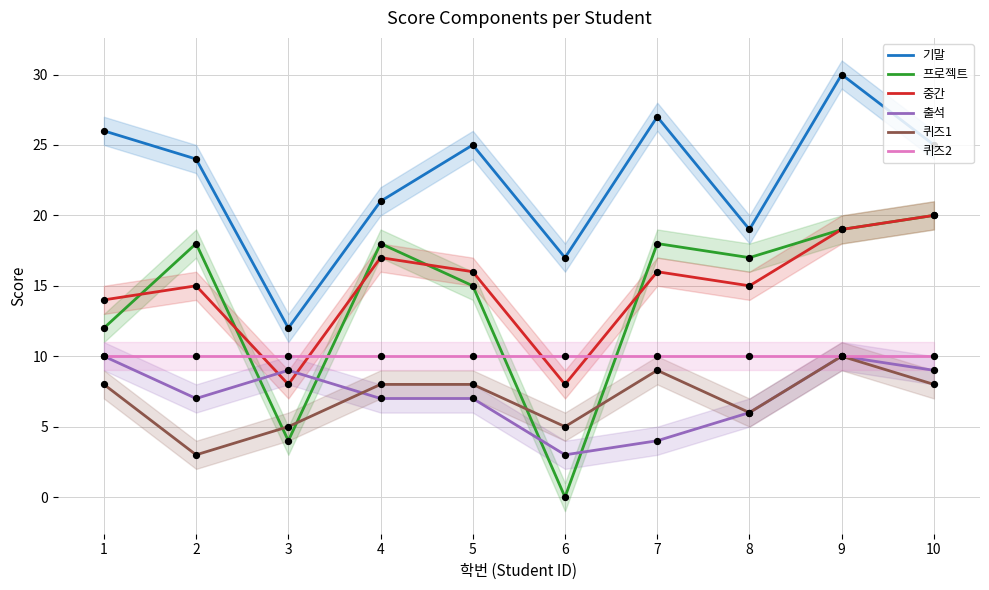

Which series has the largest Y range (max minus min)?

프로젝트